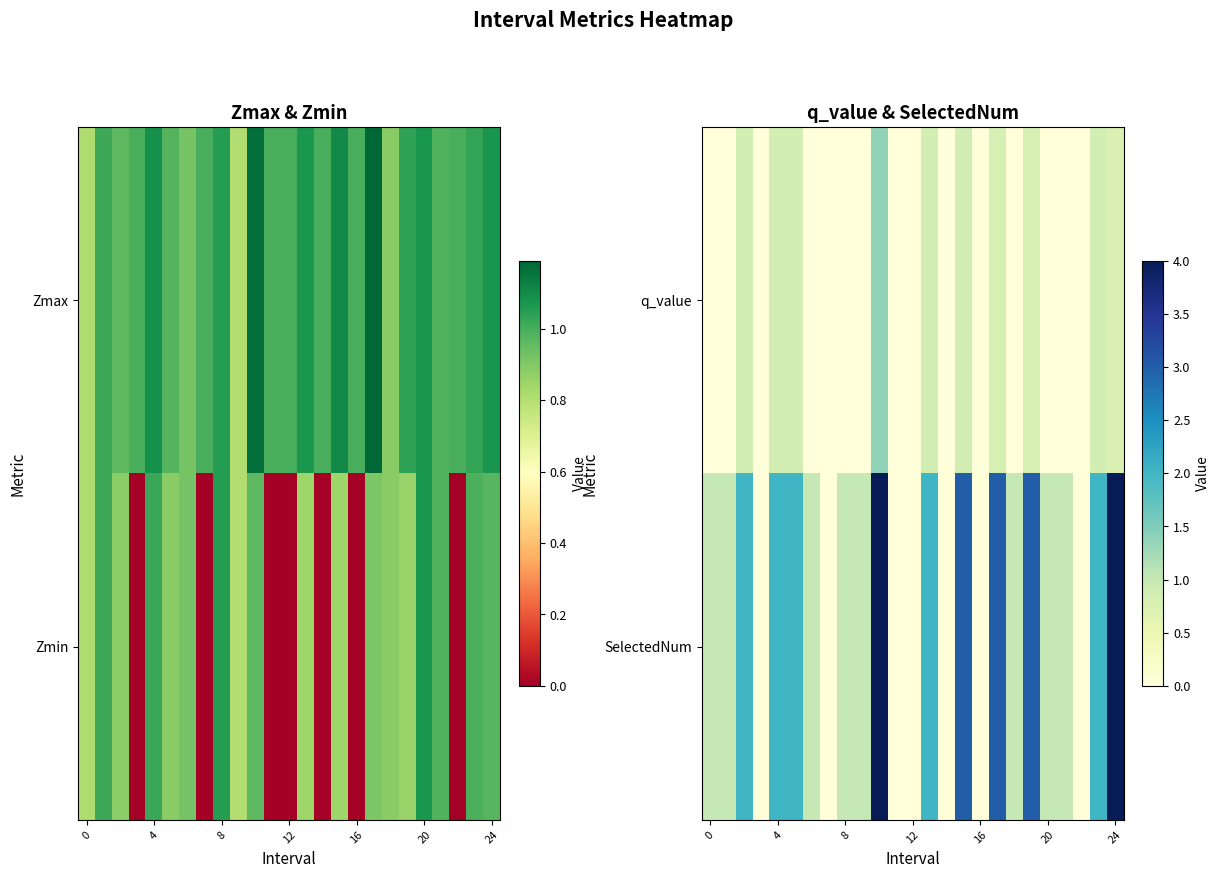

At which category is the sum across all series the highest?

10